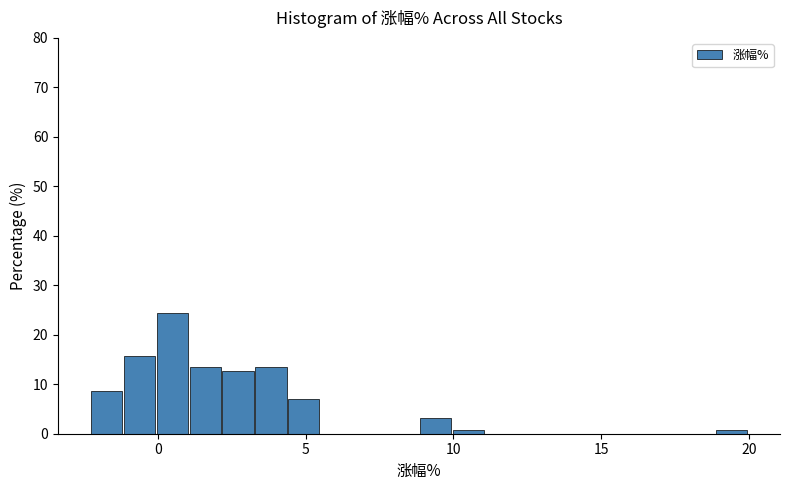

Read against the x-axis, roughly where is the centre of the tallest bar?

0.5